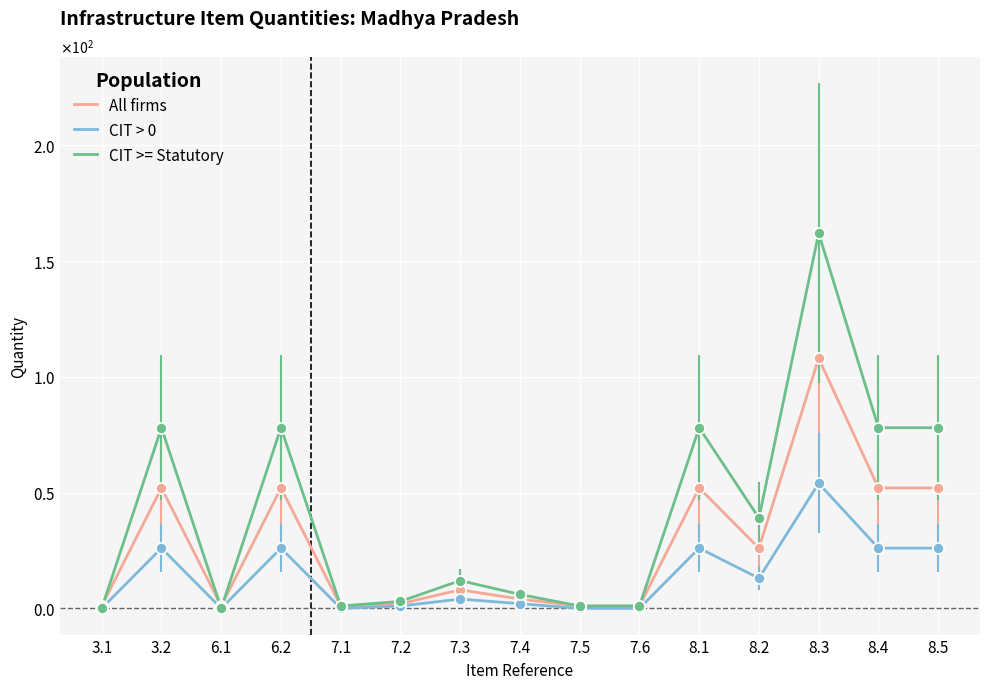

What is the value of the All firms point at the 13th from the left?

108